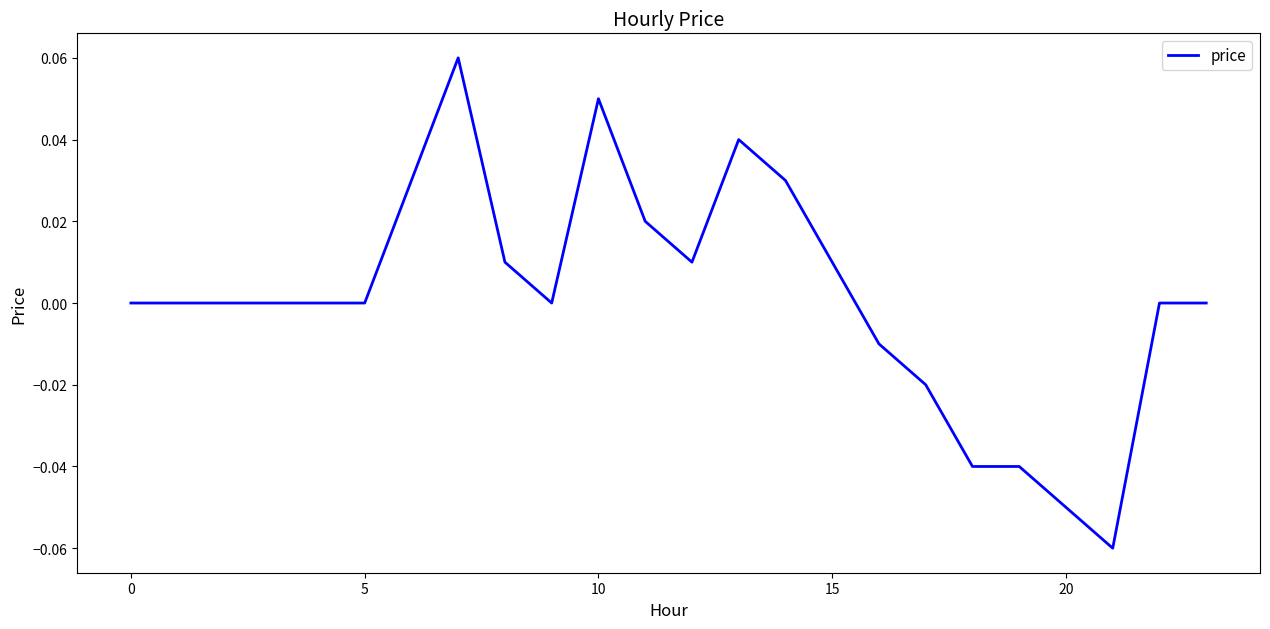

What is the maximum value shown in the chart?

0.1